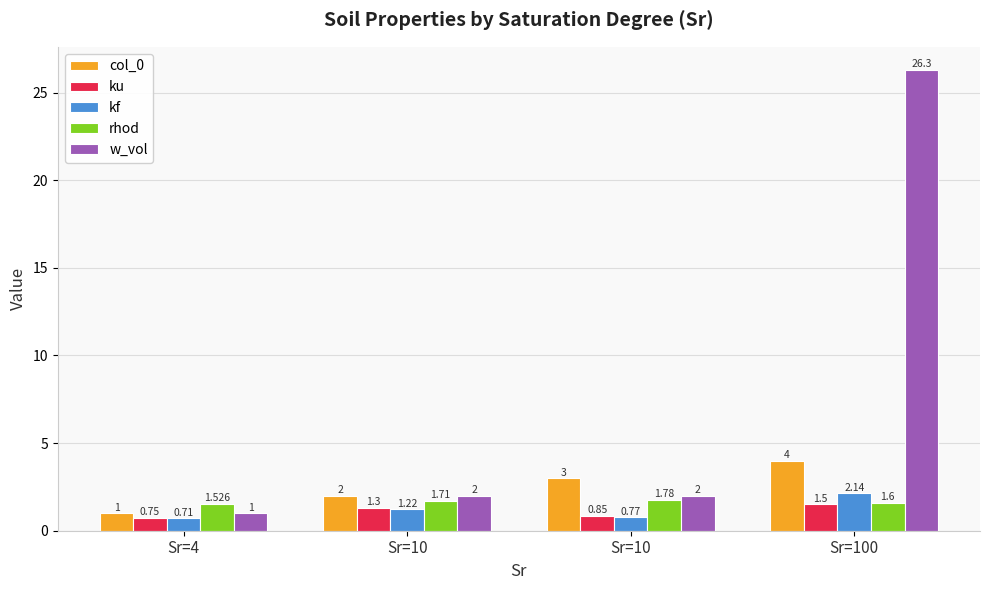

Count the number of data series in this chart.

5